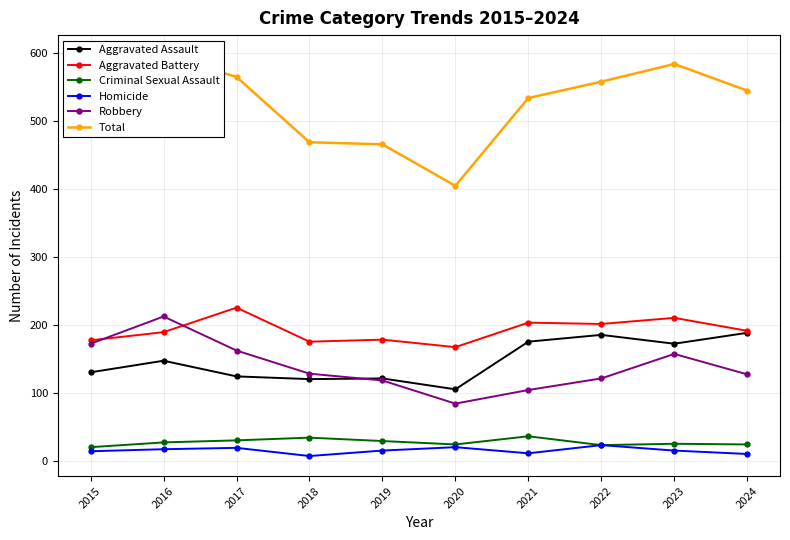

The value of Robbery at 2015 is 173. True or false?

True